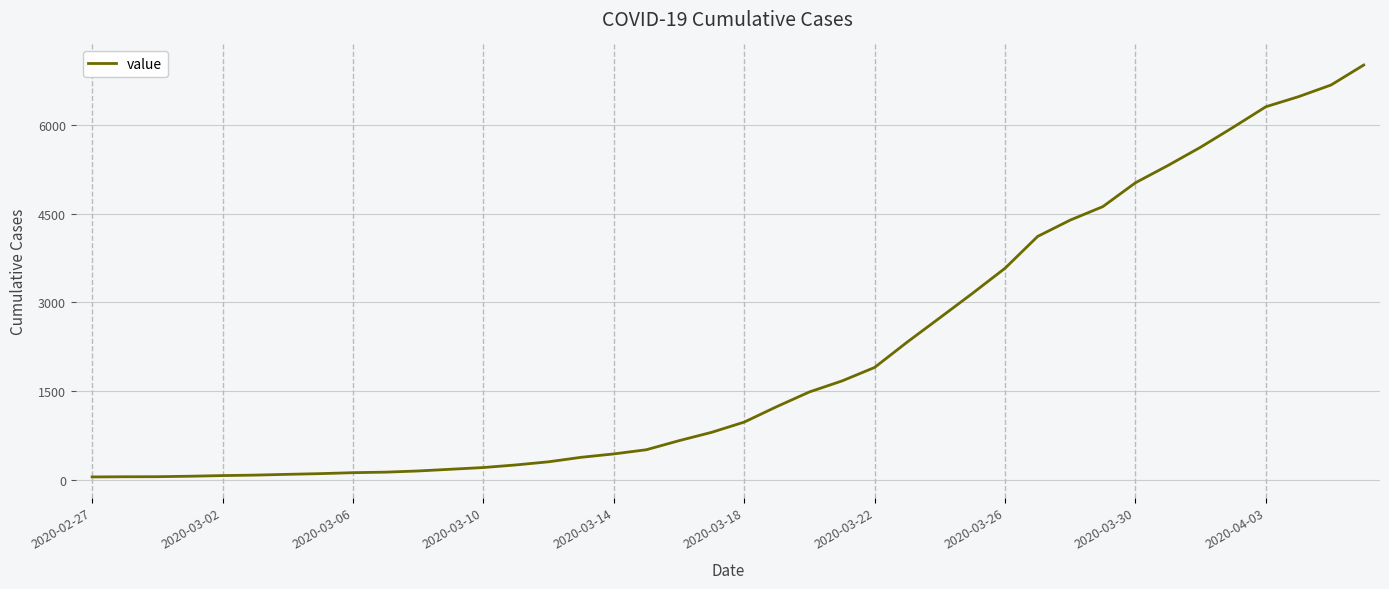

What is the smallest value displayed?

51